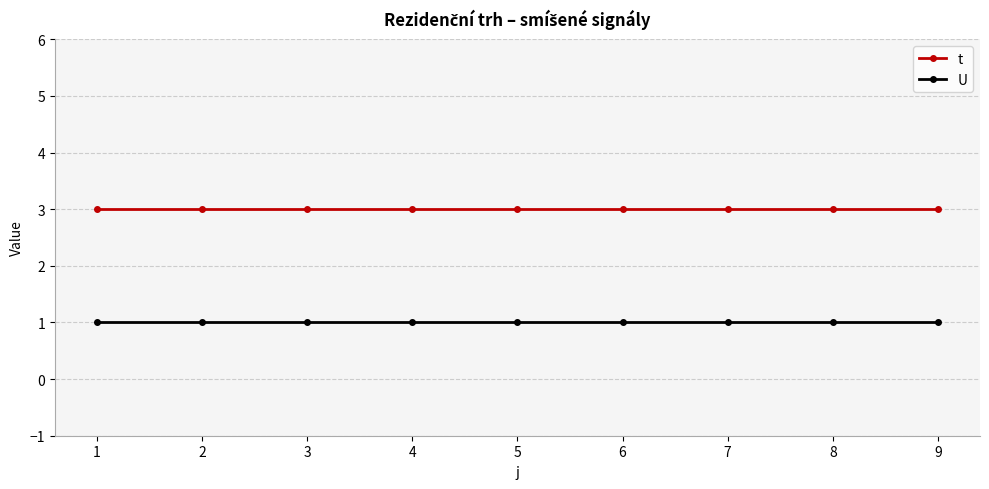

Reading left to right, transcribe all the data shown in this chart.

t: 1=3	2=3	3=3	4=3	5=3	6=3	7=3	8=3	9=3
U: 1=1	2=1	3=1	4=1	5=1	6=1	7=1	8=1	9=1